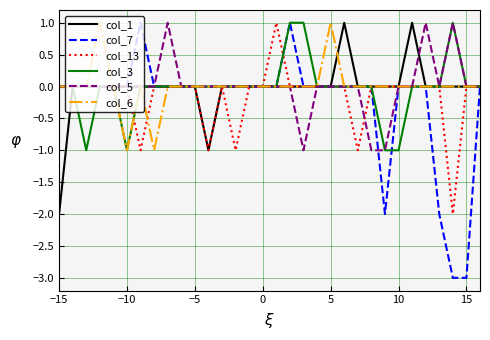

Which series has the largest range (max minus min)?

col_7